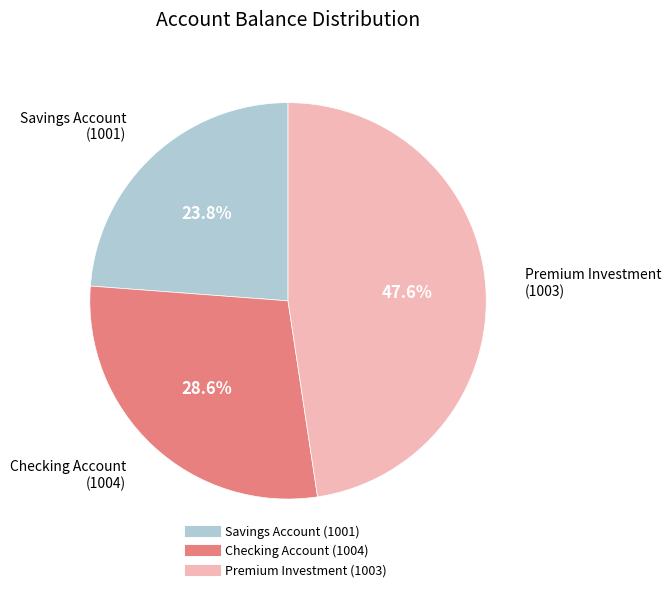

How many slices are in this pie chart?

3